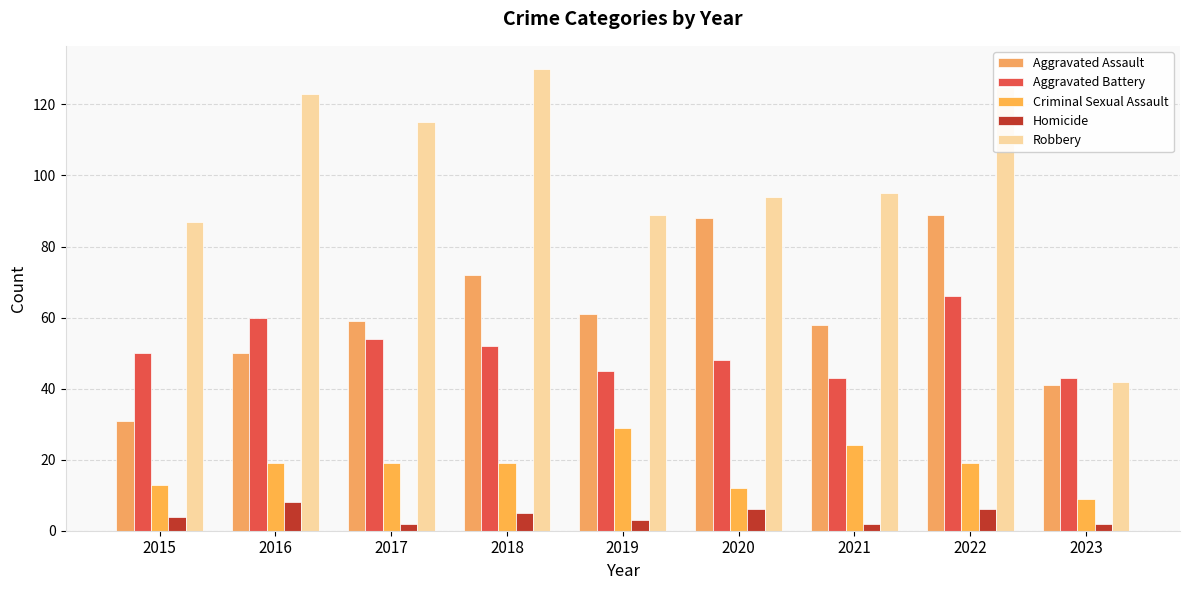

How many bars are there in total?

45